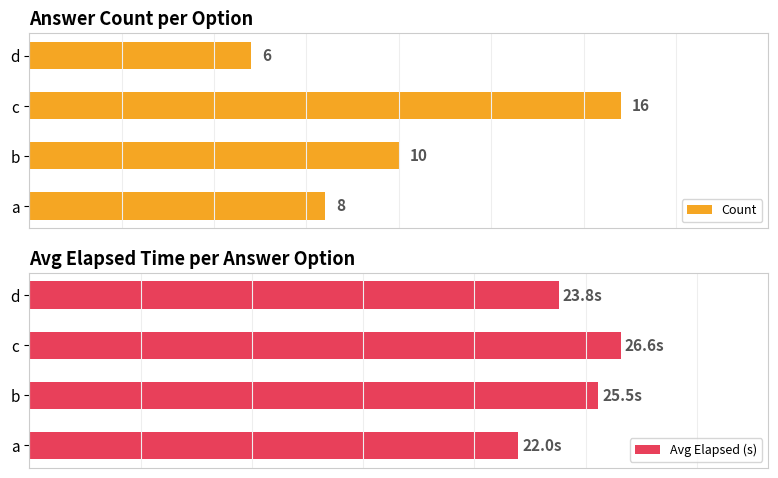

Where is Count nearest to the value 11?

b